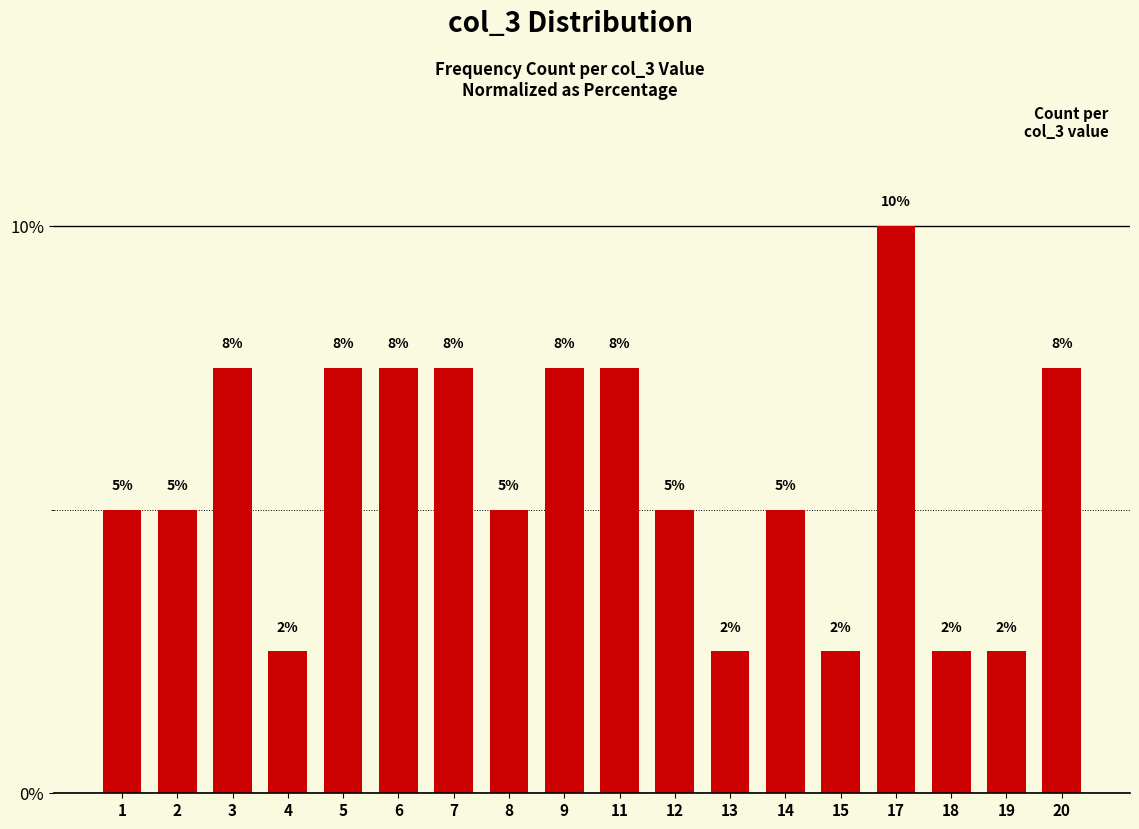

Reading left to right, transcribe all the data shown in this chart.

5.0	5.0	7.5	2.5	7.5	7.5	7.5	5.0	7.5	7.5	5.0	2.5	5.0	2.5	10.0	2.5	2.5	7.5